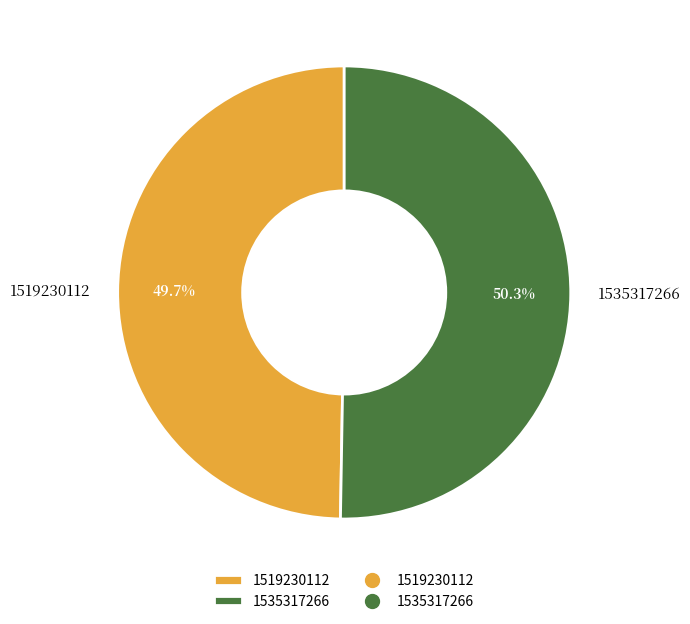

Is there any slice that represents more than half of the pie?

Yes